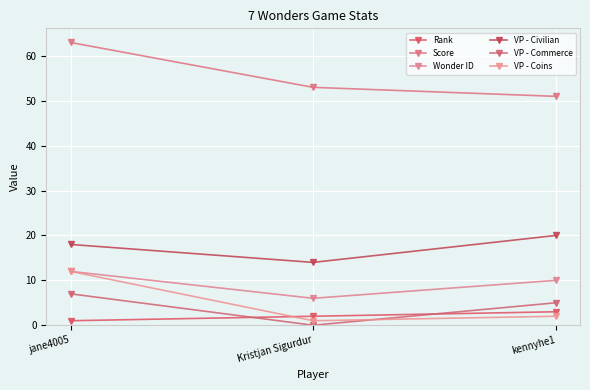

Does the chart display data point markers on the line(s)?

Yes